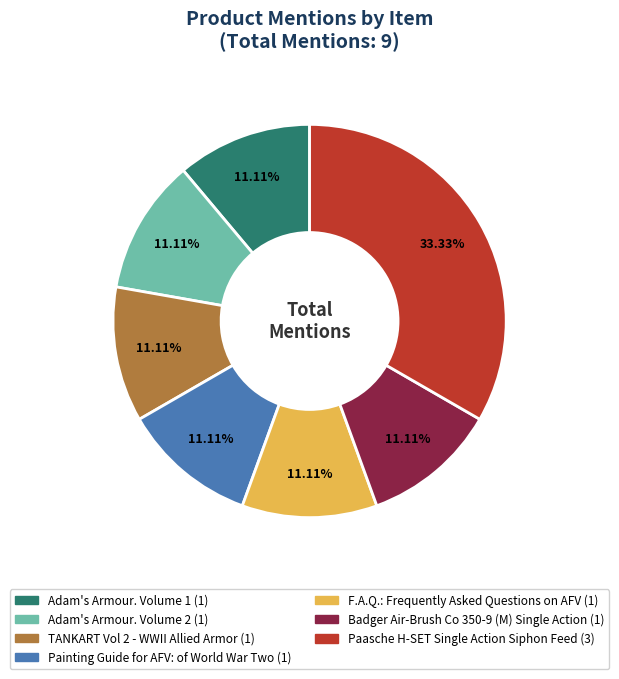

Approximately how many times larger is the value at Painting Guide for AFV: of World War Two compared to Adam's Armour. Volume 1?

1.0